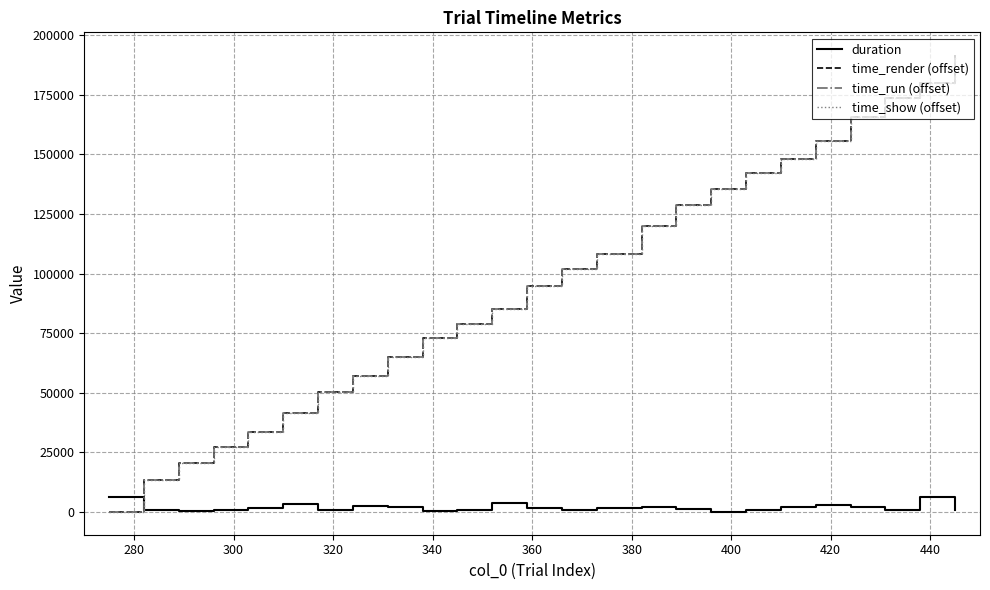

What is the maximum value for time_run (offset)?

191688.4